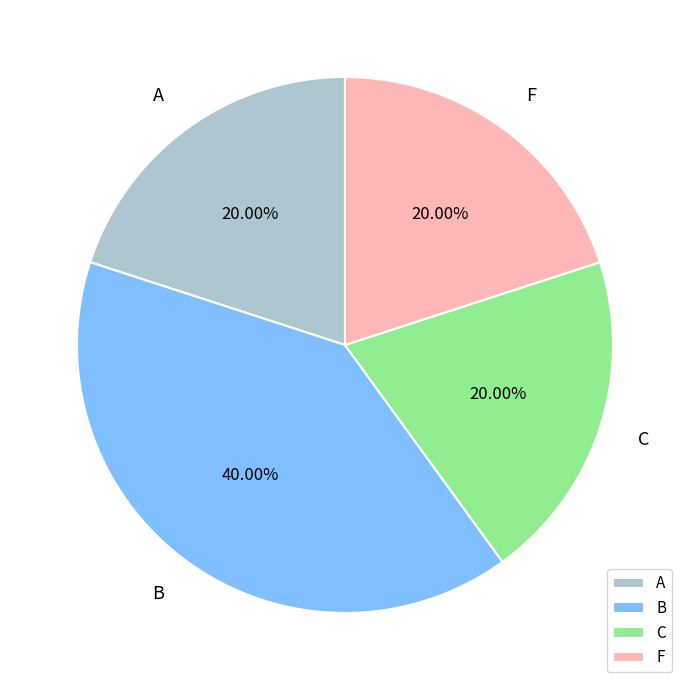

How many segments does this pie chart have?

4